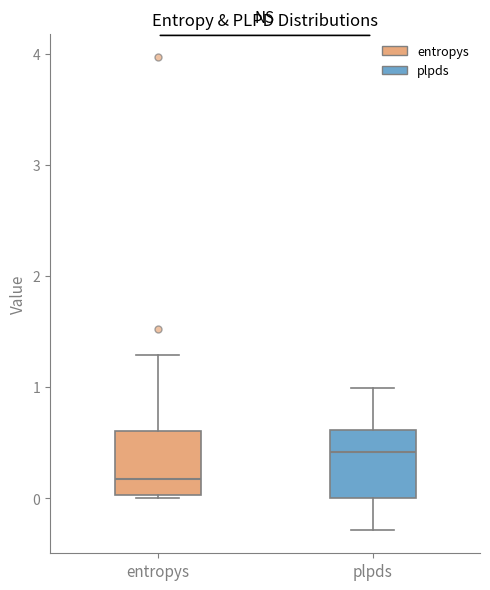

Which box's median line is the highest?

plpds